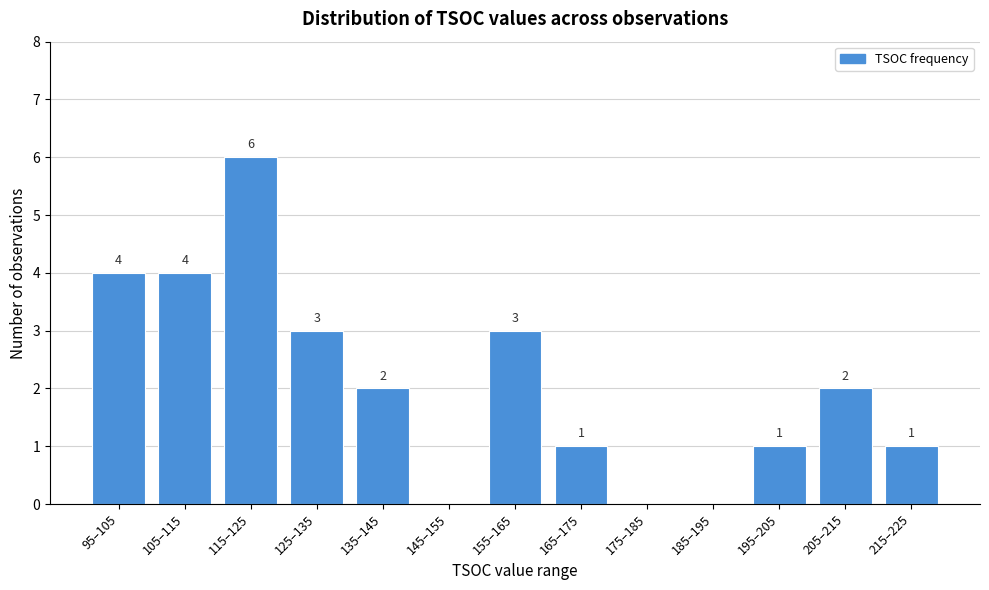

Reading right to left, transcribe all the data shown in this chart.

215–225=1	205–215=2	195–205=1	185–195=0	175–185=0	165–175=1	155–165=3	145–155=0	135–145=2	125–135=3	115–125=6	105–115=4	95–105=4